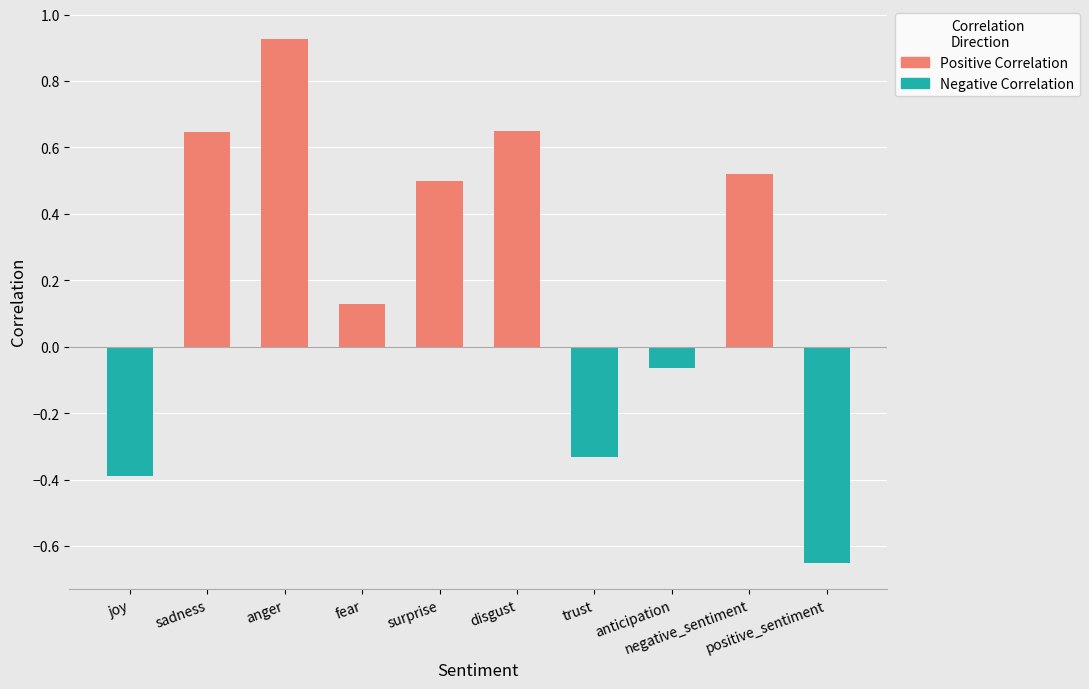

How many categories are shown in the chart?

10